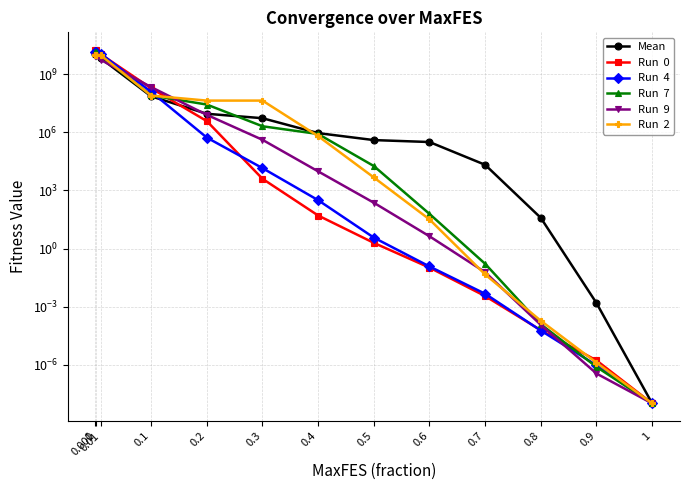

Rank the series by their maximum value, from lowest to highest.

Run  9, Run  2, Mean, Run  7, Run  4, Run  0